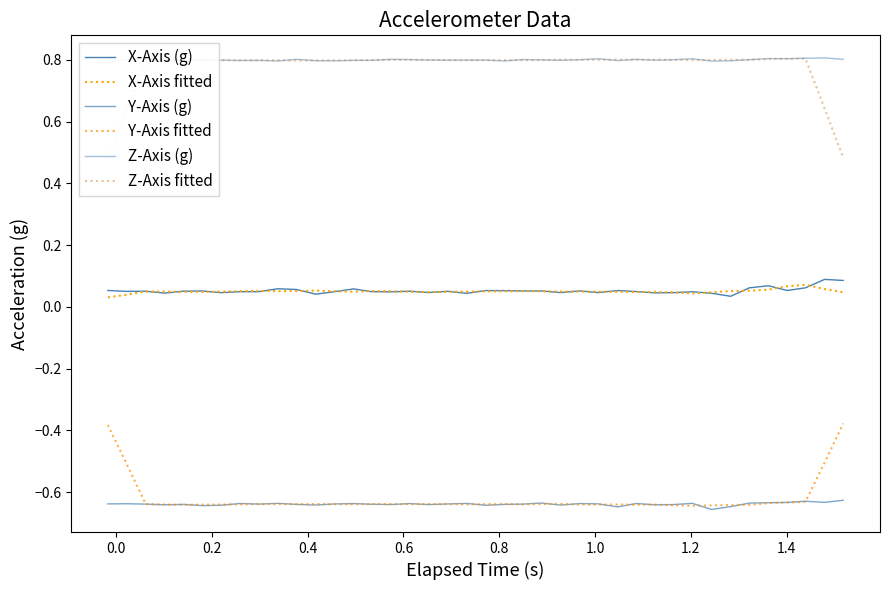

Does the chart display data point markers on the line(s)?

No